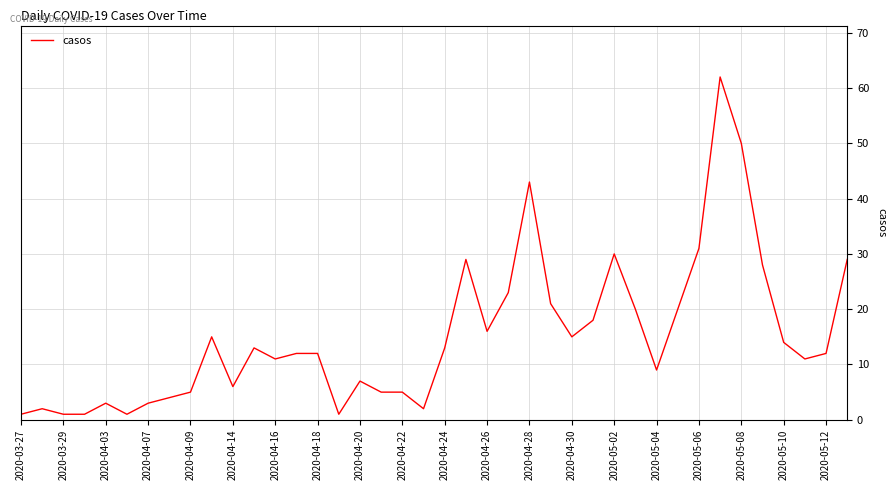

What is the difference between the maximum and minimum values?

61